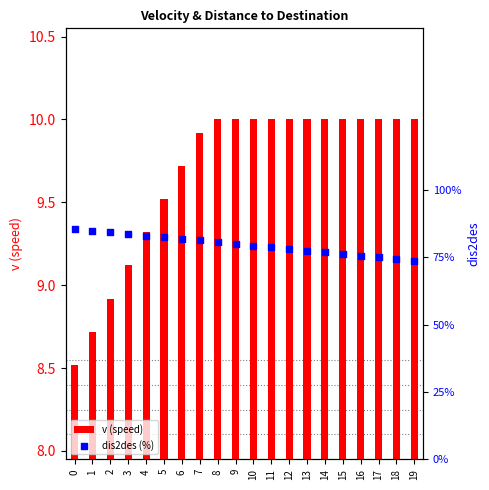

What are all the series names shown in the legend?

v (speed), dis2des (%)